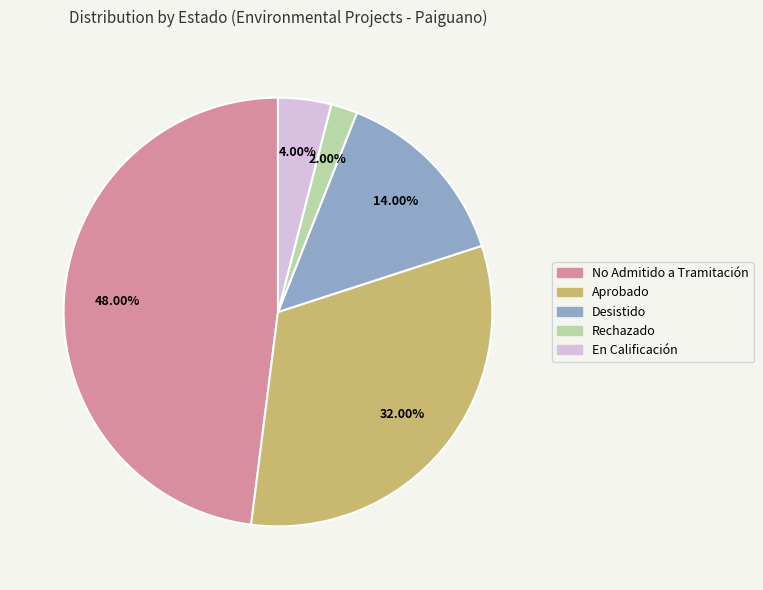

Does any single category account for the majority?

No